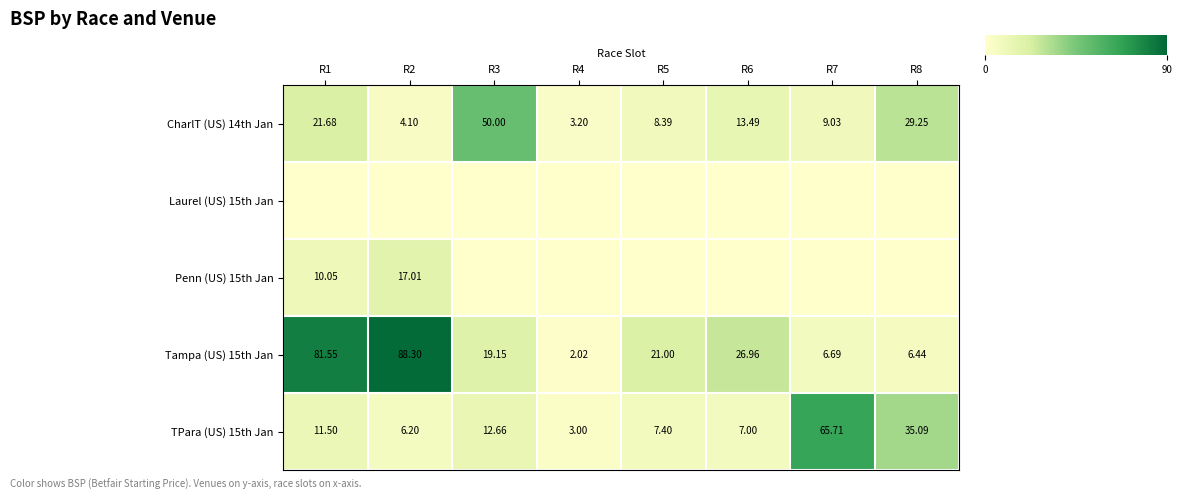

Which series has the largest total across all categories?

Tampa (US) 15th Jan